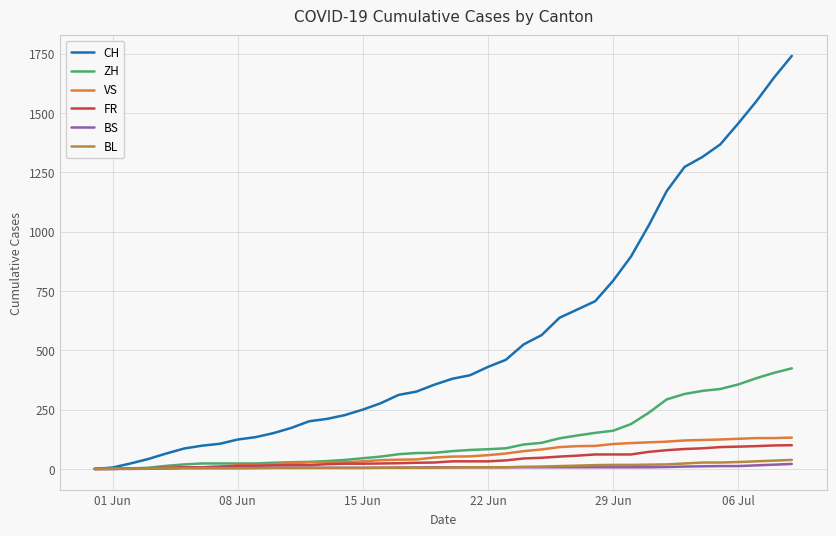

Which series has the largest total across all categories?

CH